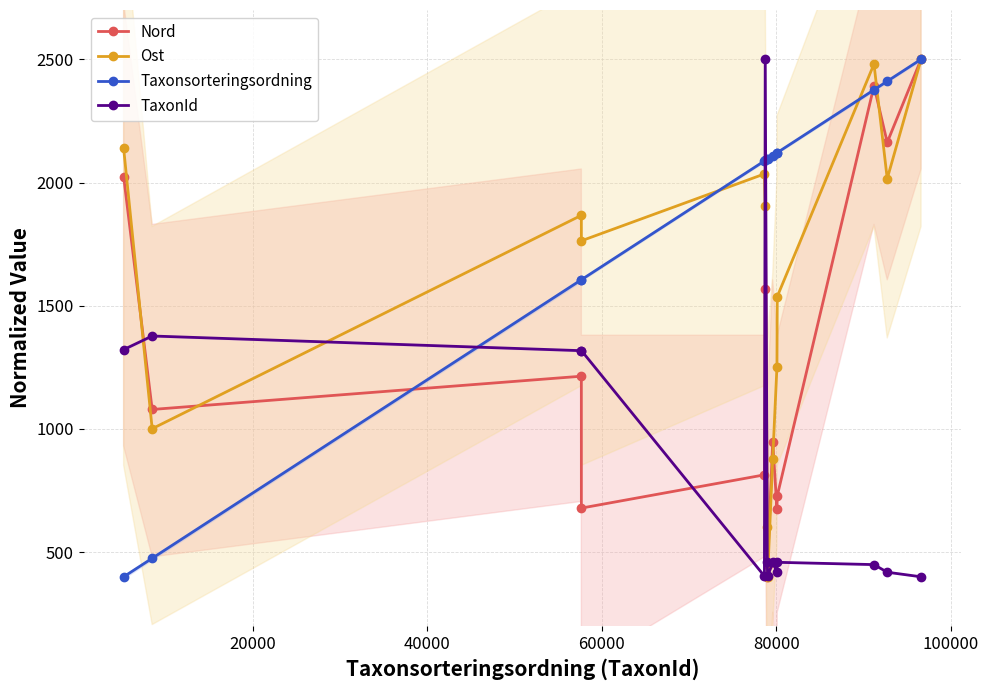

True or false: Nord has more than 2 points higher than both neighbors.

True